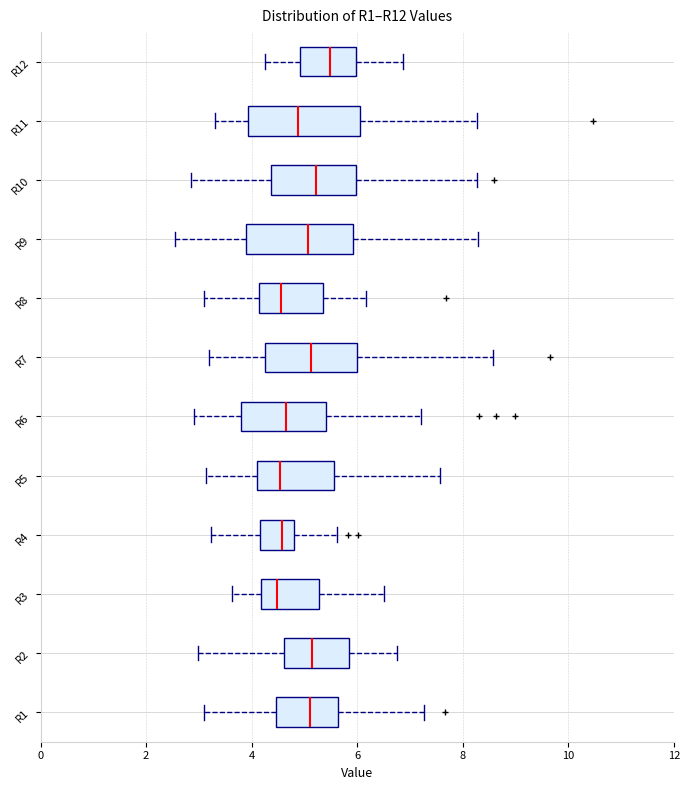

Which box has the furthest to the right median line?

R12